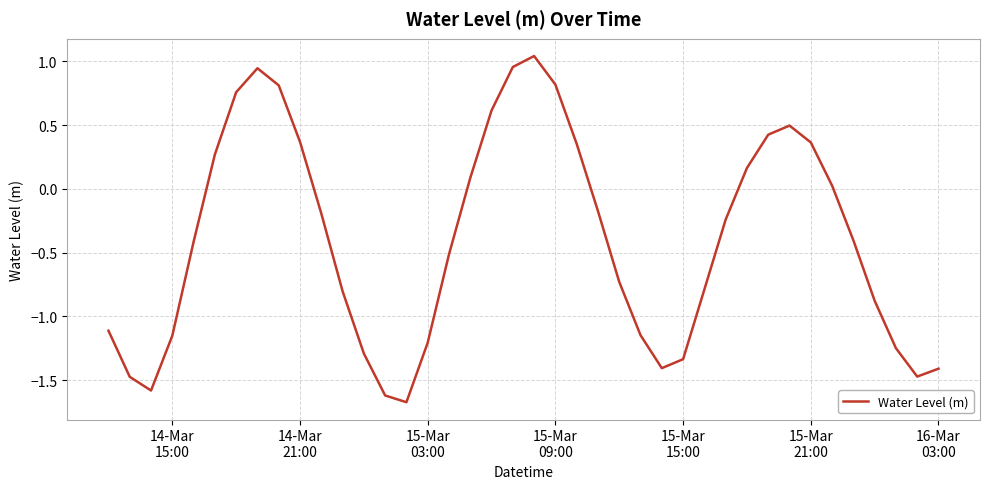

What is the difference between the maximum and minimum values?

2.7